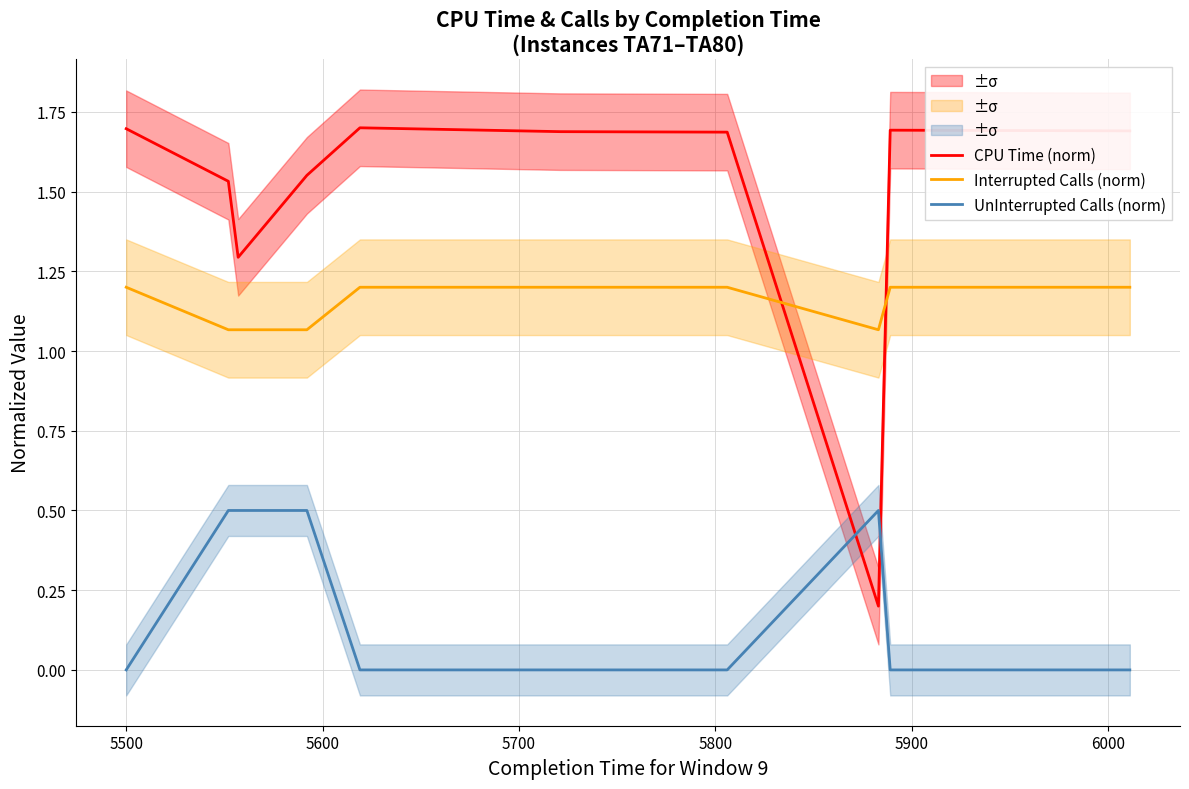

What is the value of the CPU Time (norm) point at the 3rd from the left?

1.3